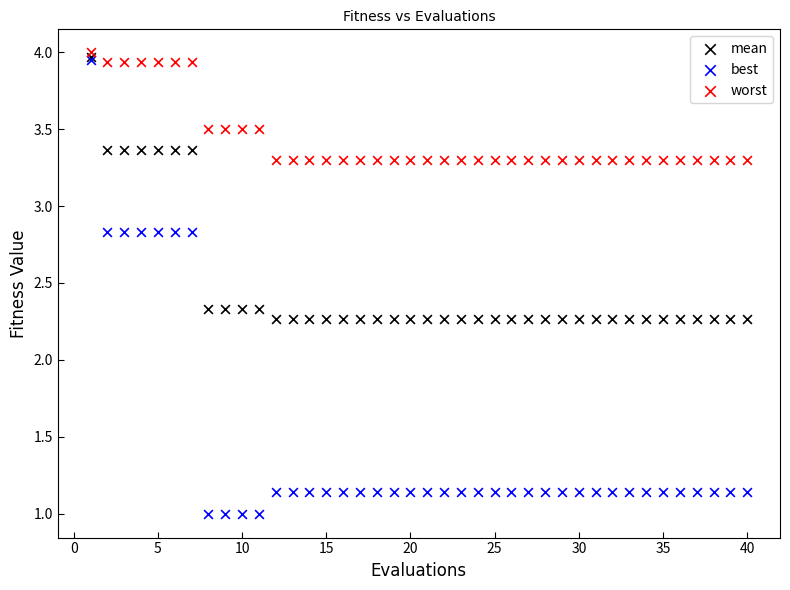

What are all the series names shown in the legend?

mean, best, worst